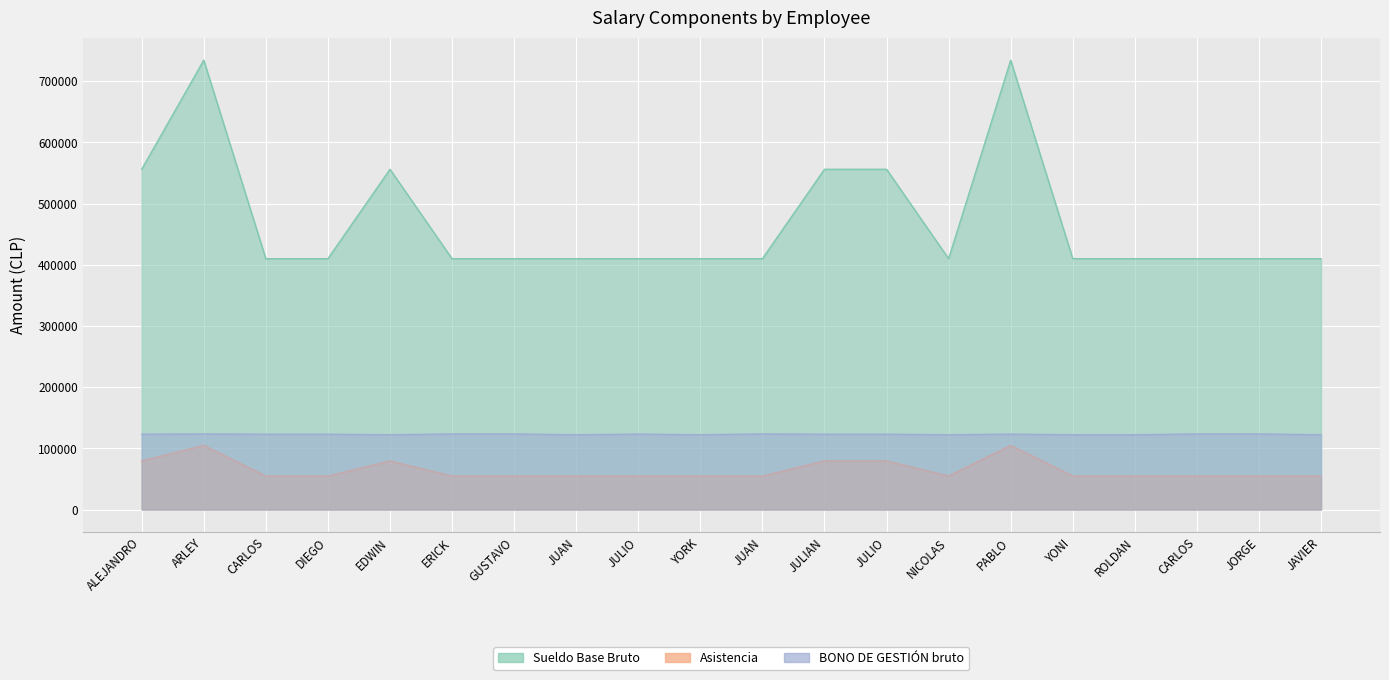

What are all the series names shown in the legend?

Sueldo Base Bruto, Asistencia, BONO DE GESTIÓN bruto